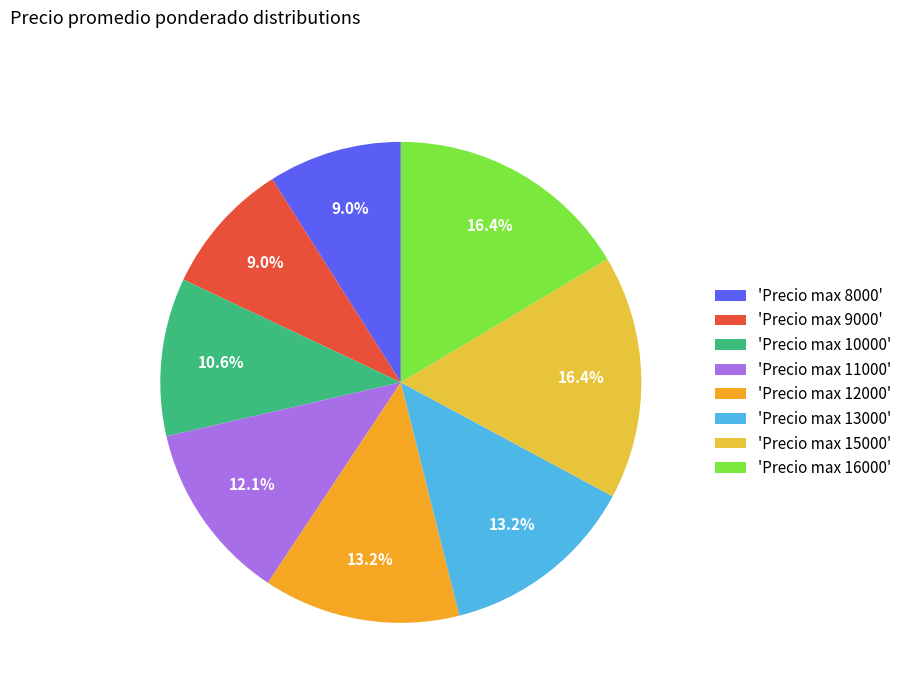

How many segments does this pie chart have?

8